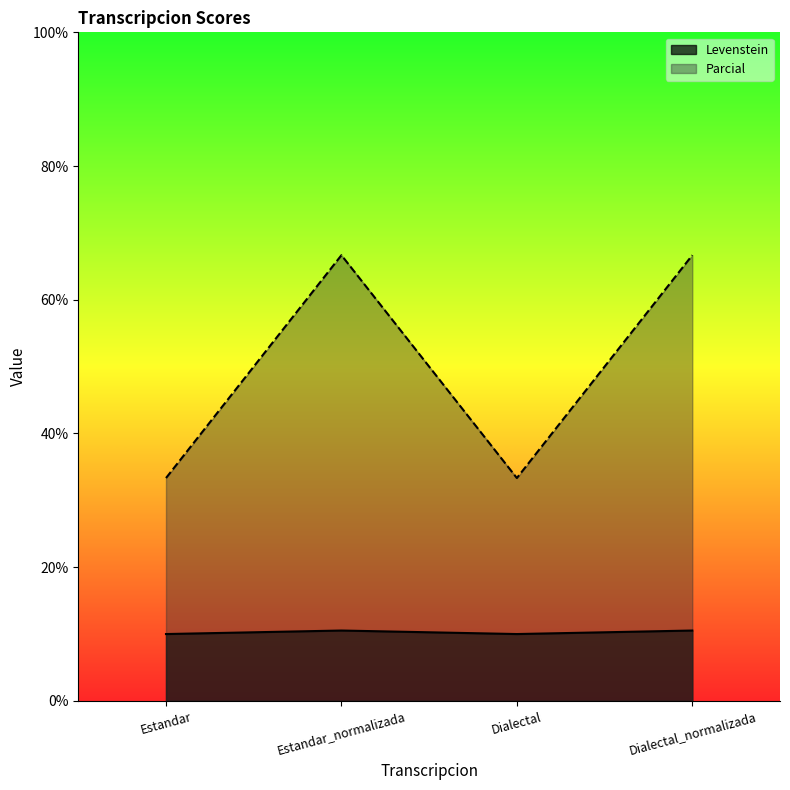

What is the value of the Levenstein point at the 2nd from the left?

10.5